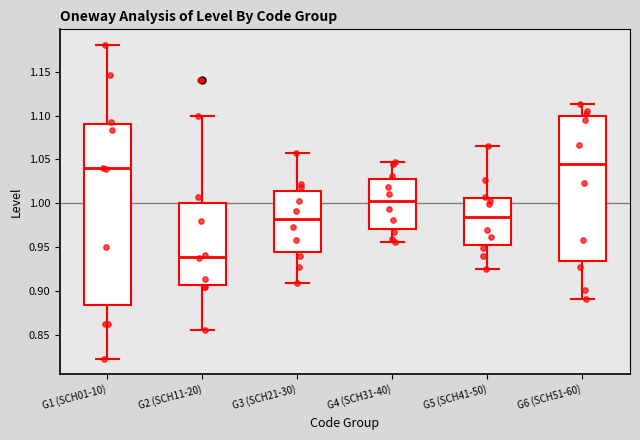

Reading left to right, transcribe this box plot: for each box, give where its median line is, the range the box spans, and where its two whiskers end, as read against the y-axis. The values are not printed on the chart, so give them approximately, as read against the axis.

G1 (SCH01-10): median 1.040, box 0.885 to 1.090, whiskers 0.825 to 1.180
G2 (SCH11-20): median 0.940, box 0.905 to 1.000, whiskers 0.855 to 1.100
G3 (SCH21-30): median 0.980, box 0.945 to 1.015, whiskers 0.910 to 1.055
G4 (SCH31-40): median 1.000, box 0.970 to 1.030, whiskers 0.955 to 1.045
G5 (SCH41-50): median 0.985, box 0.955 to 1.005, whiskers 0.925 to 1.065
G6 (SCH51-60): median 1.045, box 0.935 to 1.100, whiskers 0.890 to 1.115